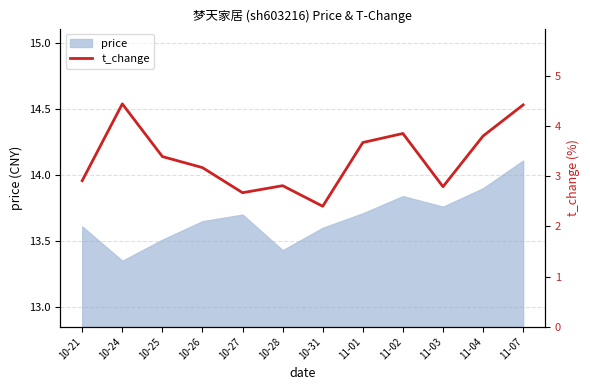

What is the label of the 3rd point from the left?

10-25